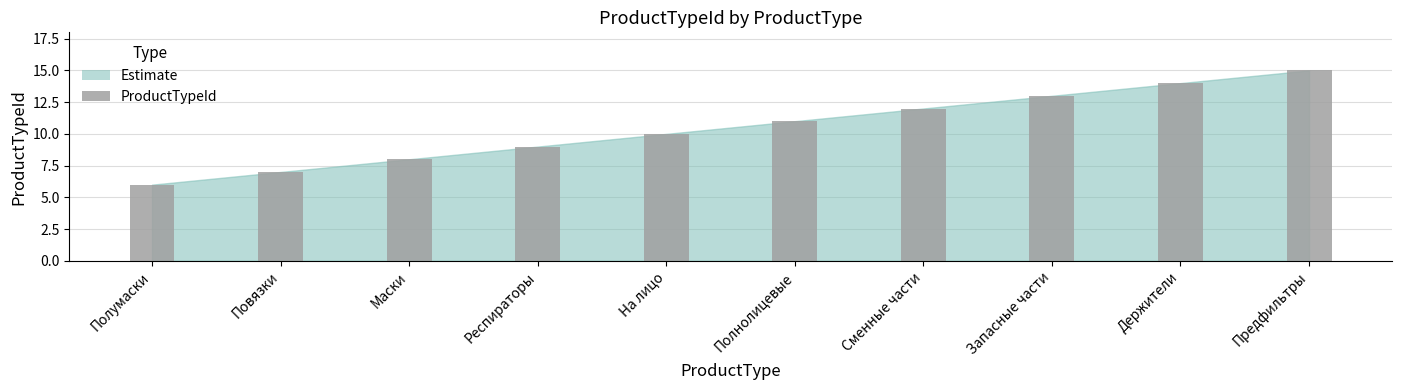

List the labels in order of value, smallest first.

Полумаски, Повязки, Маски, Респираторы, На лицо, Полнолицевые, Сменные части, Запасные части, Держители, Предфильтры